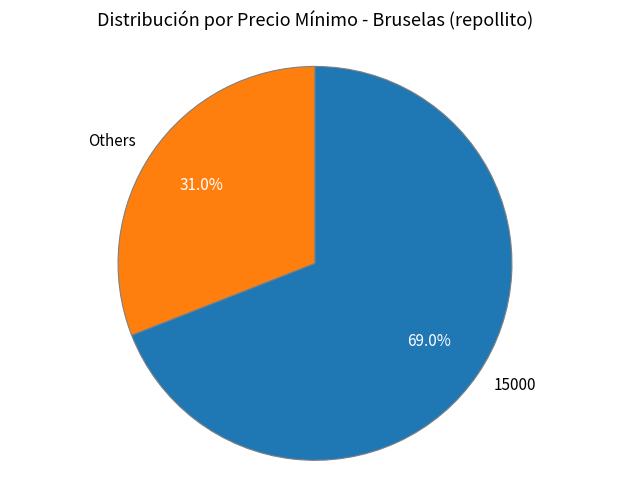

How many slices are in this pie chart?

2